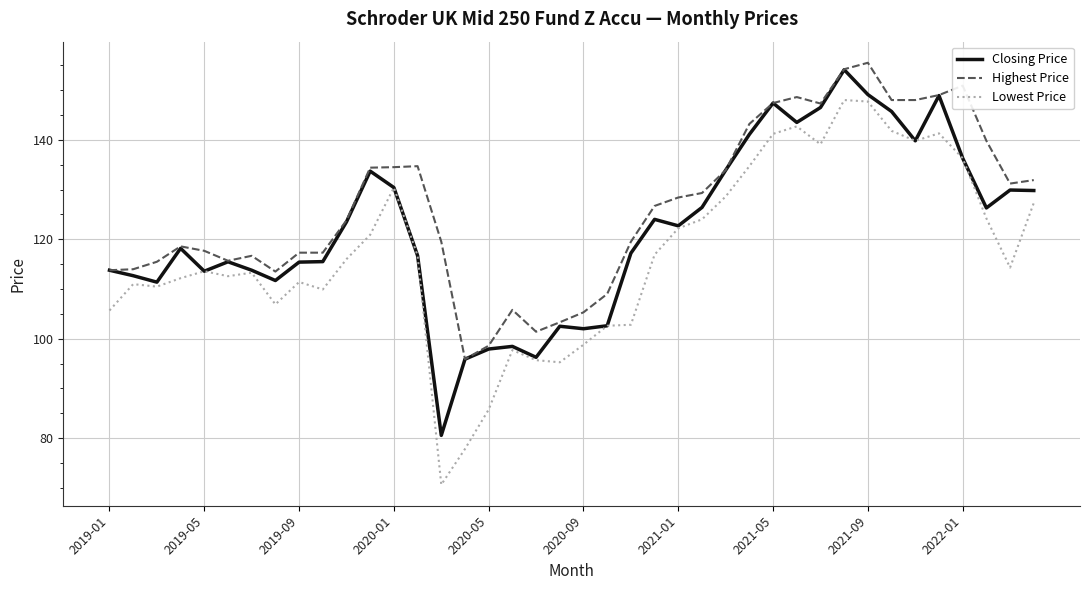

Which series has the largest total across all categories?

Highest Price